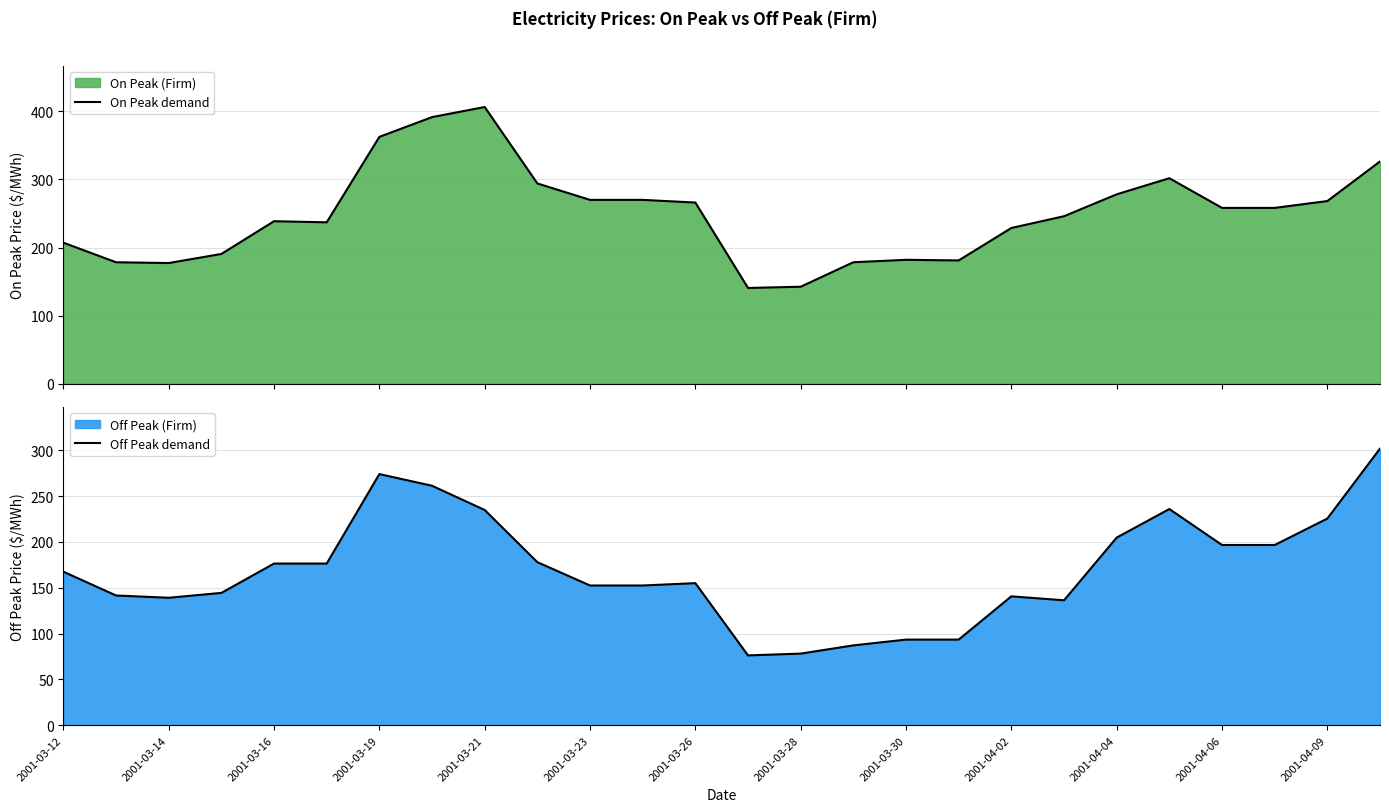

Reading left to right, transcribe all the data shown in this chart.

On Peak demand: 207.1	178.3	177.2	190.5	238.7	237.0	362.6	391.6	406.5	294.1	270.0	270.0	266.1	140.6	142.4	178.4	181.9	181.0	228.7	246.0	278.1	301.8	258.2	258.2	268.3	326.4
Off Peak demand: 167.6	141.6	139.1	144.4	176.4	176.4	274.1	261.3	234.9	177.9	152.5	152.5	155.1	76.2	78.2	87.2	93.5	93.5	140.7	136.3	204.8	235.9	196.7	196.7	225.6	301.9